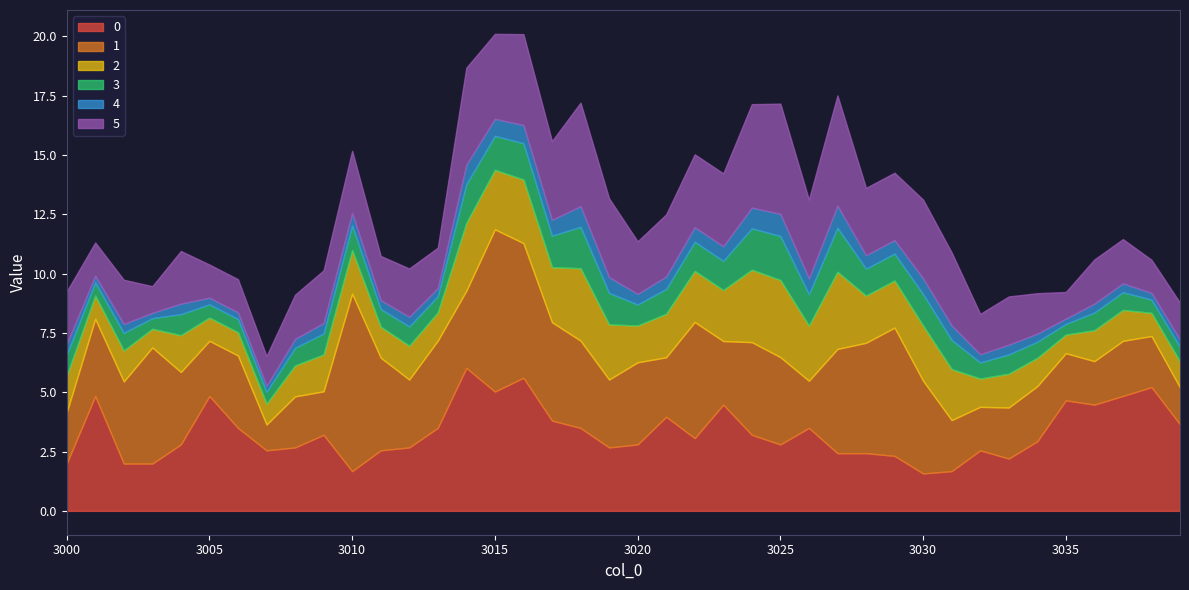

Which category has the highest value across all series?

3010